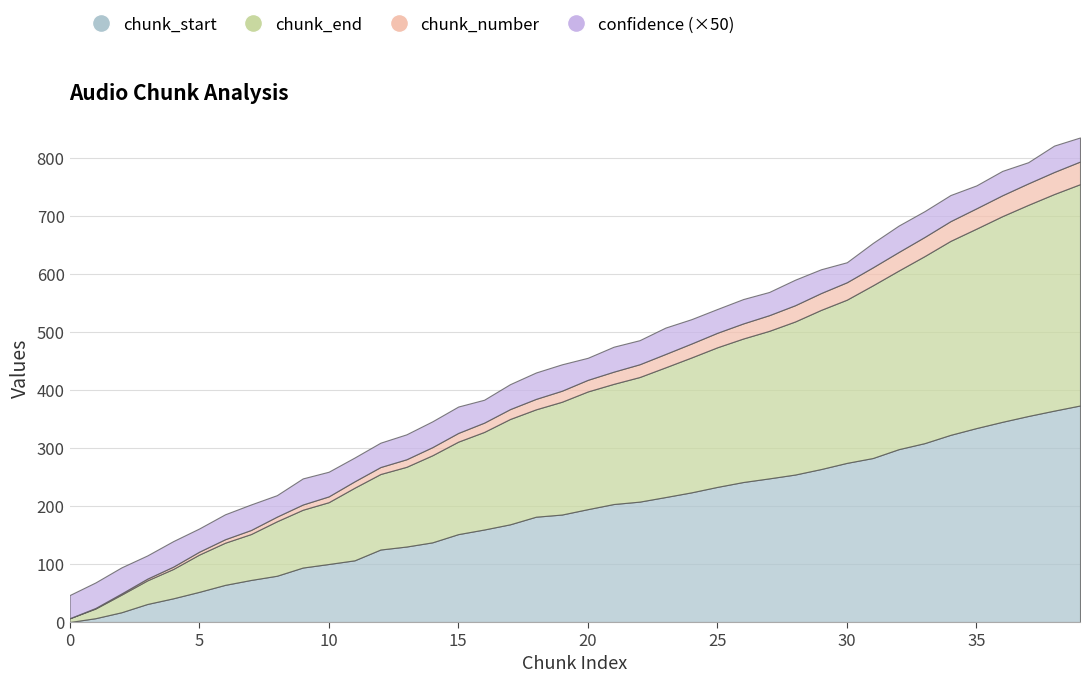

Reading right to left, transcribe all the data shown in this chart.

chunk_start: 373.1	364.3	355.0	345.0	334.3	322.6	308.3	297.9	282.6	274.3	263.6	254.1	247.5	241.3	232.9	223.4	215.4	207.5	203.3	194.5	185.2	181.5	168.4	159.4	151.5	137.3	130.1	125.0	106.3	100.0	93.9	79.7	72.5	64.0	52.0	40.9	31.1	16.8	6.6	0.0
chunk_end: 381.4	373.2	363.8	354.4	343.7	334.3	322.3	307.8	297.5	281.2	274.3	263.7	254.2	247.3	240.6	232.4	223.6	214.7	207.1	202.8	194.4	185.0	181.5	168.1	159.4	150.0	137.3	130.1	125.1	106.5	99.6	93.8	79.1	72.6	64.2	50.6	40.7	30.3	16.6	6.4
chunk_number: 39.0	38.0	37.0	36.0	35.0	34.0	33.0	32.0	31.0	30.0	29.0	28.0	27.0	26.0	25.0	24.0	23.0	22.0	21.0	20.0	19.0	18.0	17.0	16.0	15.0	14.0	13.0	12.0	11.0	10.0	9.0	8.0	7.0	6.0	5.0	4.0	3.0	2.0	1.0	0.0
confidence: 0.8	0.9	0.7	0.8	0.8	0.9	0.9	0.9	0.8	0.7	0.8	0.9	0.8	0.8	0.8	0.8	0.9	0.8	0.9	0.8	0.9	0.9	0.9	0.8	0.9	0.9	0.9	0.8	0.8	0.8	0.9	0.7	0.9	0.9	0.8	0.9	0.8	0.9	0.9	0.8